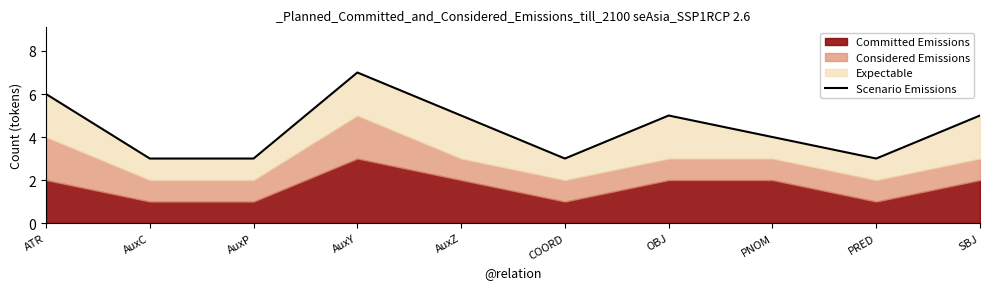

True or false: the data shows 3 at COORD.

True